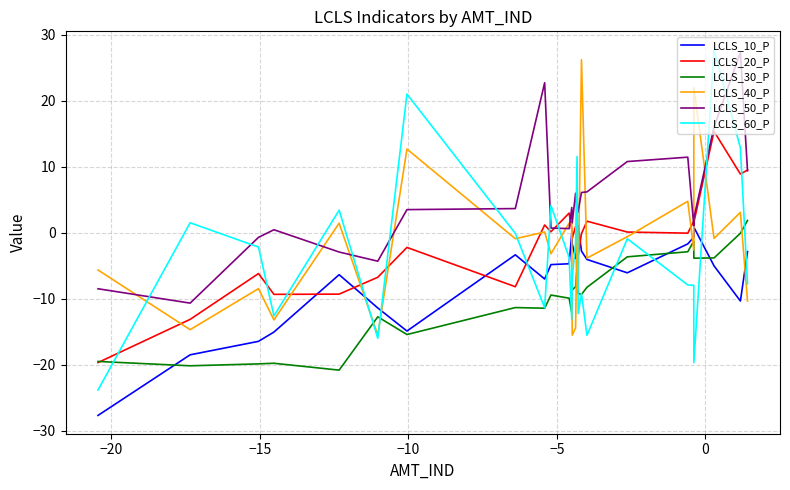

Which series has the largest range (max minus min)?

LCLS_60_P